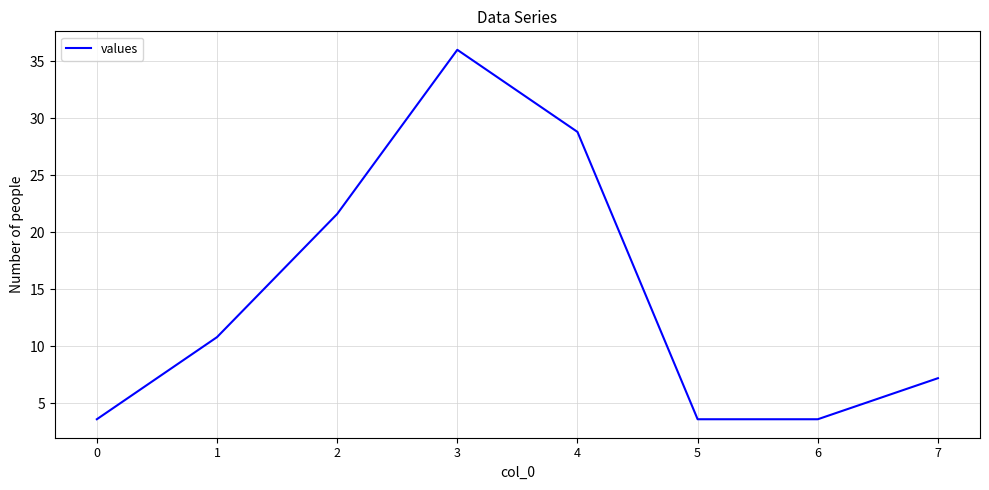

At which category does the data reach its first local peak?

3